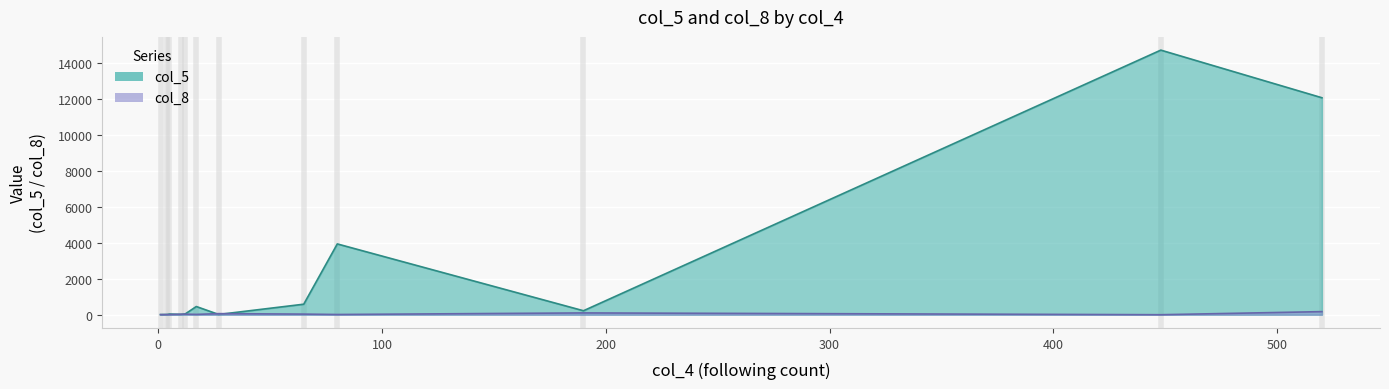

True or false: col_5 and col_8 intersect in this chart.

True